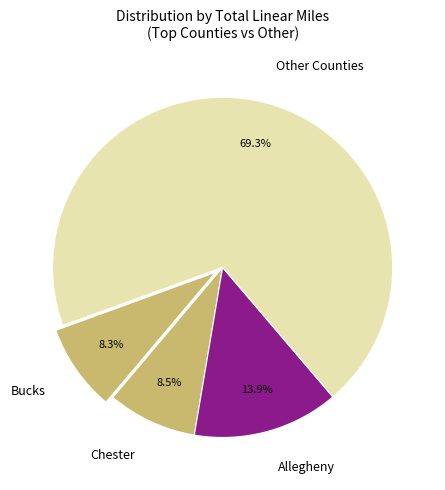

Is there any slice that represents more than half of the pie?

Yes